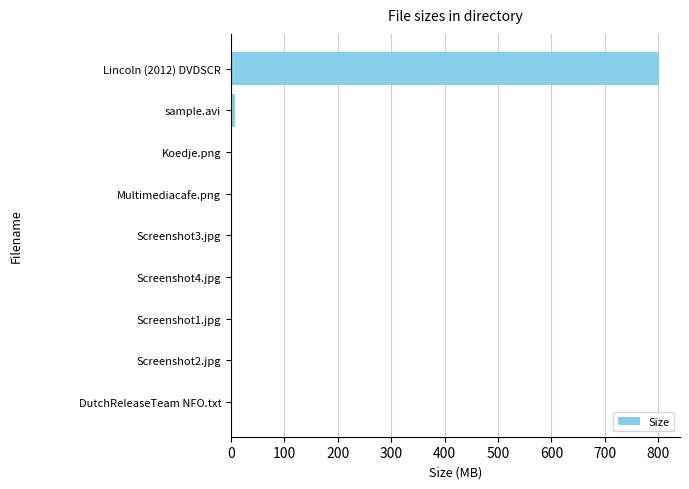

How many data points does each series have?

9